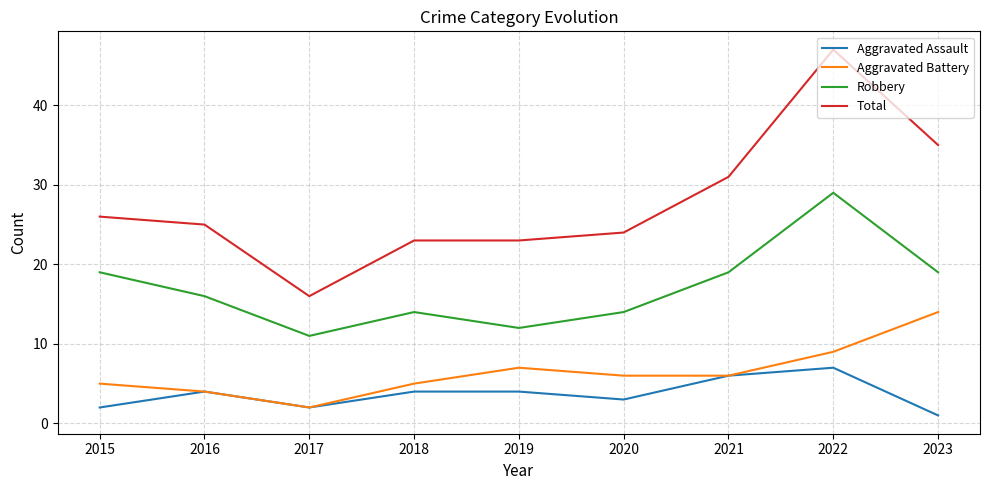

Reading left to right, what are all the values shown in this chart?

Aggravated Assault: 2015=2	2016=4	2017=2	2018=4	2019=4	2020=3	2021=6	2022=7	2023=1
Aggravated Battery: 2015=5	2016=4	2017=2	2018=5	2019=7	2020=6	2021=6	2022=9	2023=14
Robbery: 2015=19	2016=16	2017=11	2018=14	2019=12	2020=14	2021=19	2022=29	2023=19
Total: 2015=26	2016=25	2017=16	2018=23	2019=23	2020=24	2021=31	2022=47	2023=35